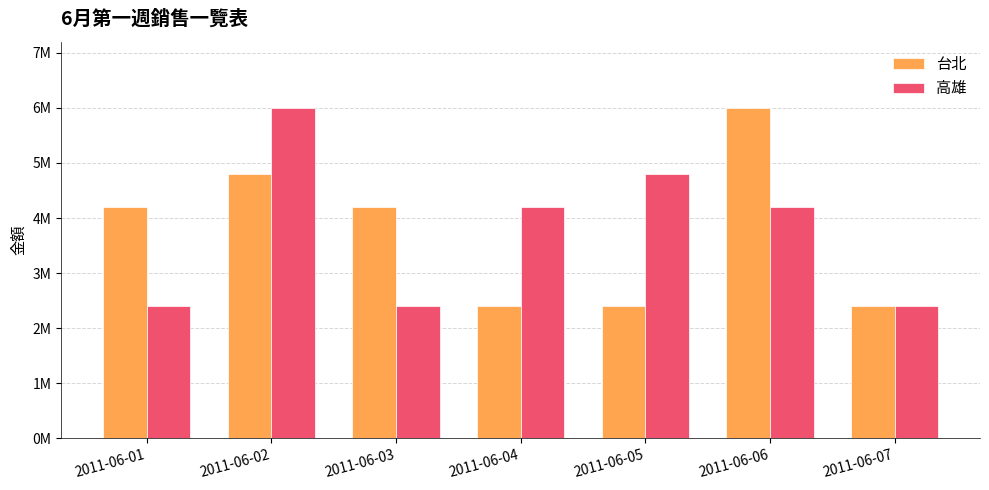

Reading right to left, extract all data points from this chart.

台北: 2400000	6000000	2400000	2400000	4200000	4800000	4200000
高雄: 2400000	4200000	4800000	4200000	2400000	6000000	2400000